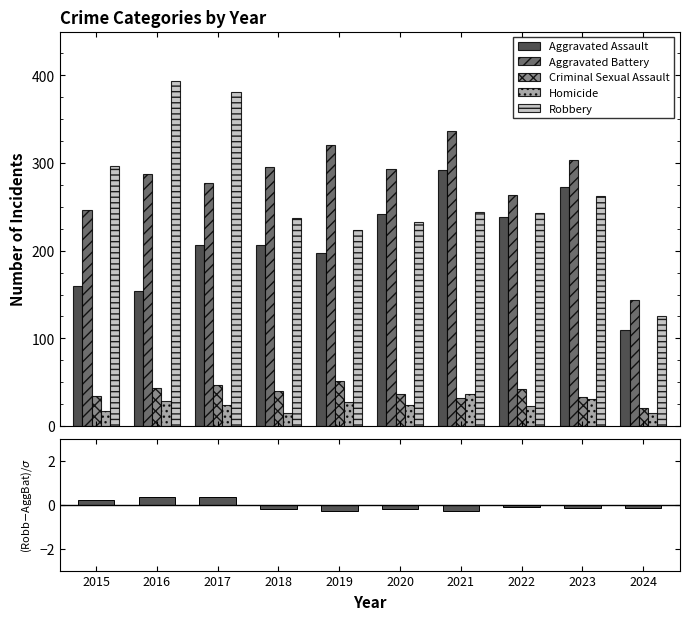

Count the number of categories in the chart.

10